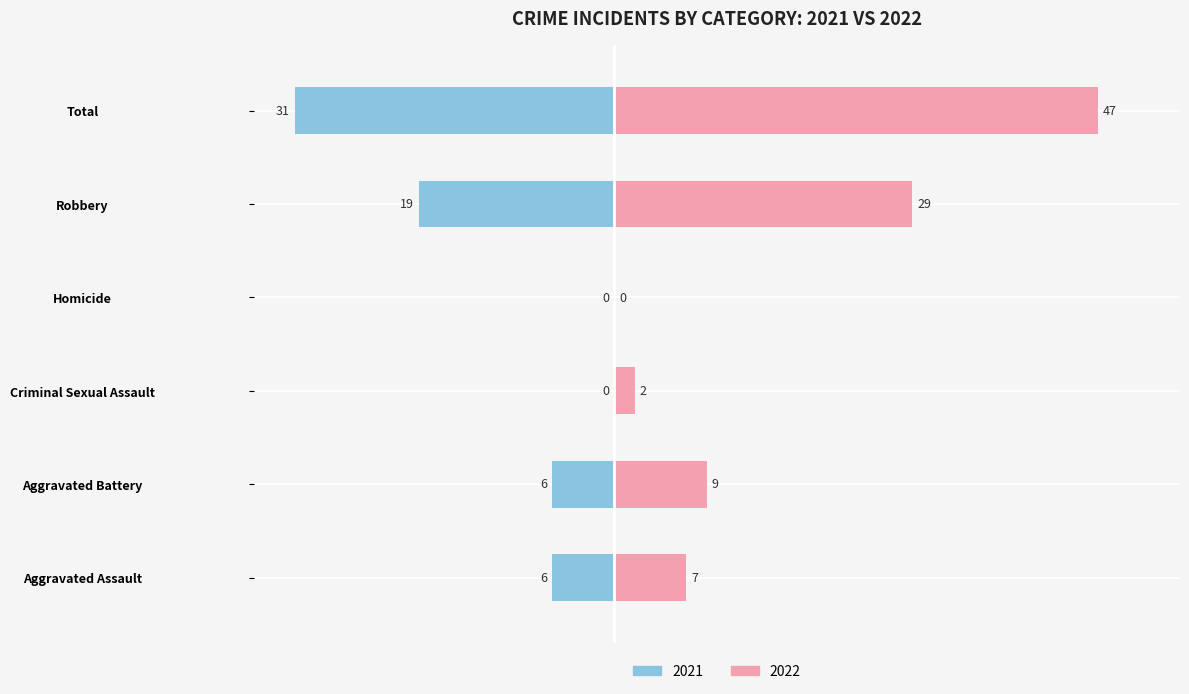

Reading left to right, what are all the values shown in this chart?

Male: Aggravated Assault=7	Aggravated Battery=9	Criminal Sexual Assault=2	Homicide=0	Robbery=29	Total=47
Female: Aggravated Assault=-6	Aggravated Battery=-6	Criminal Sexual Assault=0	Homicide=0	Robbery=-19	Total=-31